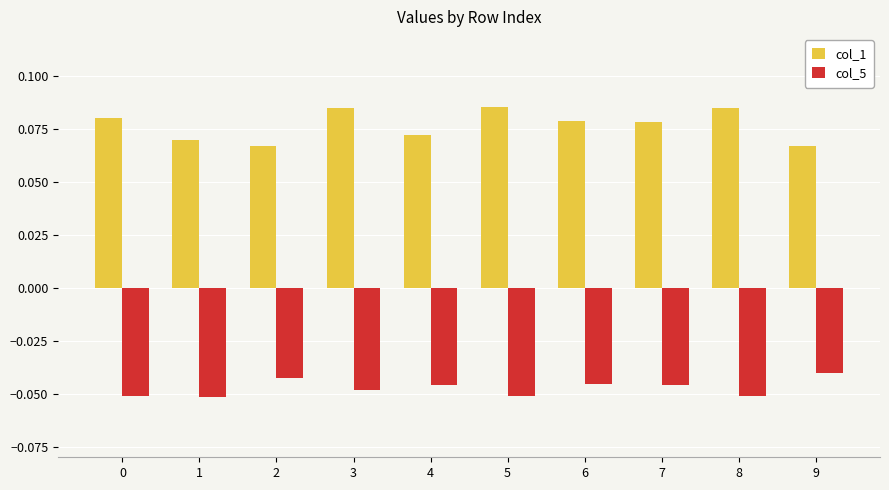

Rank the series by their maximum value, from lowest to highest.

col_5, col_1